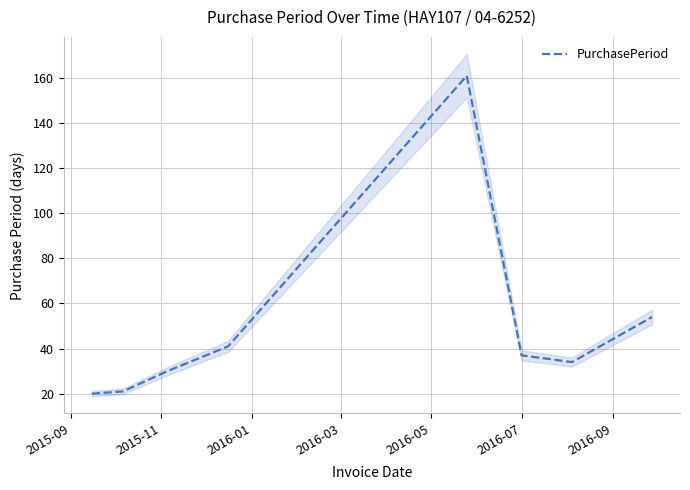

What is the highest value of the PurchasePeriod series?

161